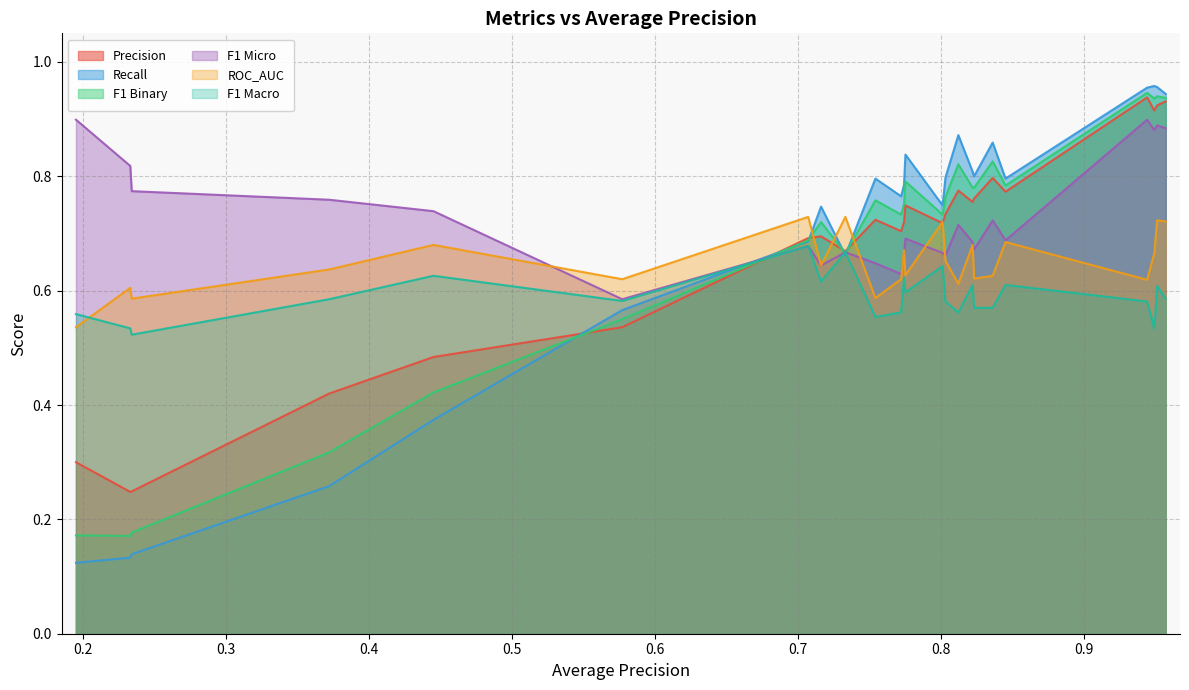

What is the lowest value of the Precision series?

0.2